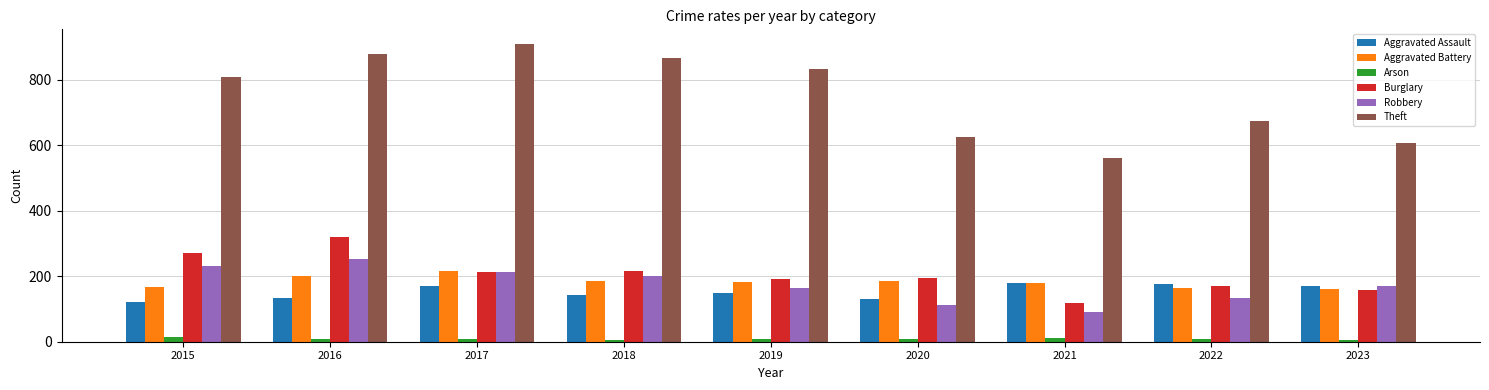

Which series has the largest total across all categories?

Theft